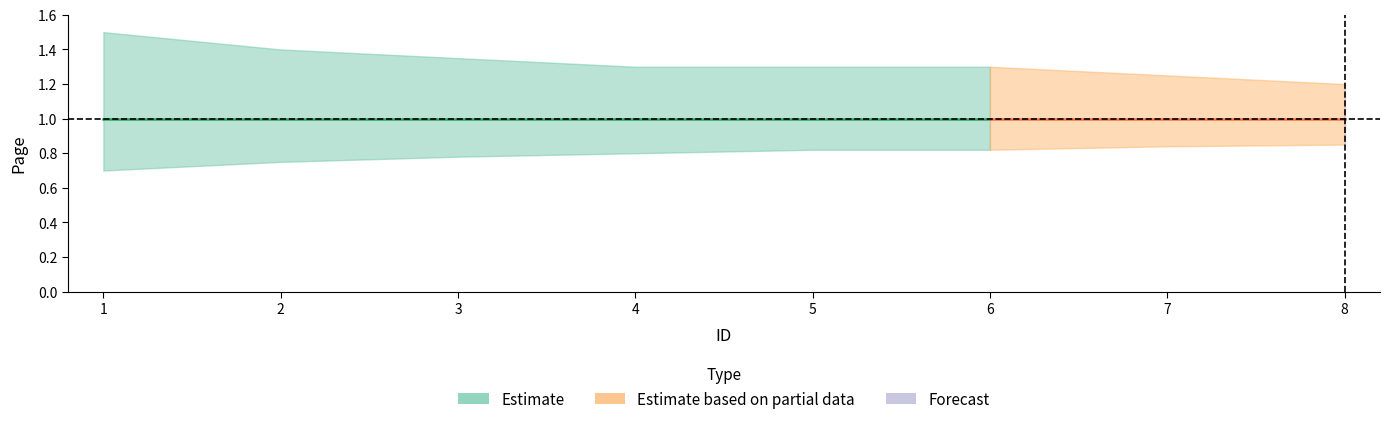

At which category is the sum across all series the highest?

1